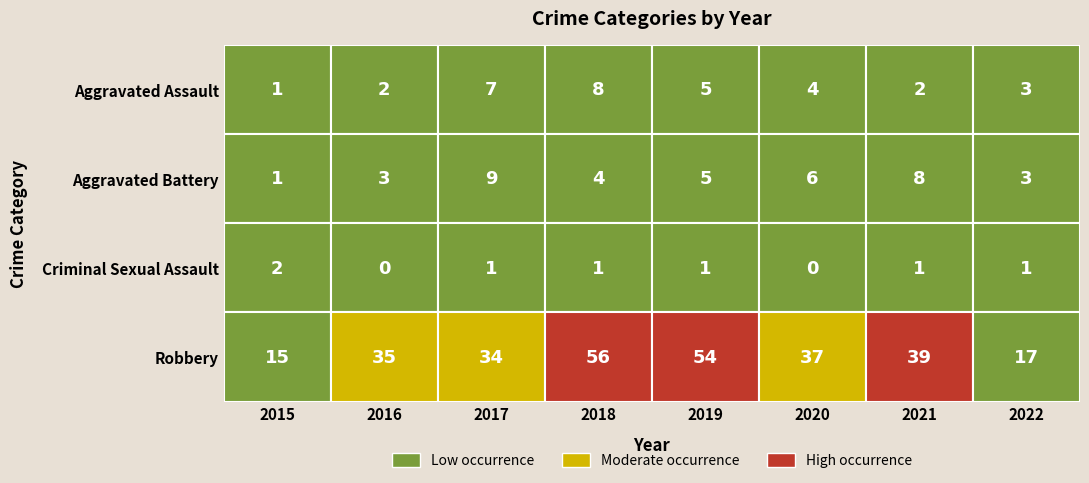

Reading left to right, list all the values displayed in this chart.

Aggravated Assault: 2015=1	2016=2	2017=7	2018=8	2019=5	2020=4	2021=2	2022=3
Aggravated Battery: 2015=1	2016=3	2017=9	2018=4	2019=5	2020=6	2021=8	2022=3
Criminal Sexual Assault: 2015=2	2016=0	2017=1	2018=1	2019=1	2020=0	2021=1	2022=1
Robbery: 2015=15	2016=35	2017=34	2018=56	2019=54	2020=37	2021=39	2022=17